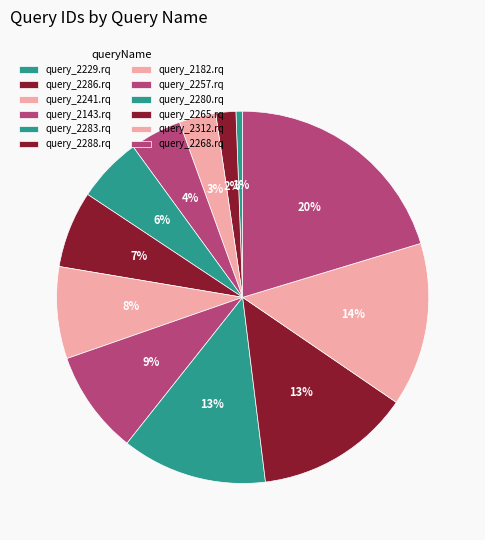

To the nearest percent, what is the average slice percentage?

8%